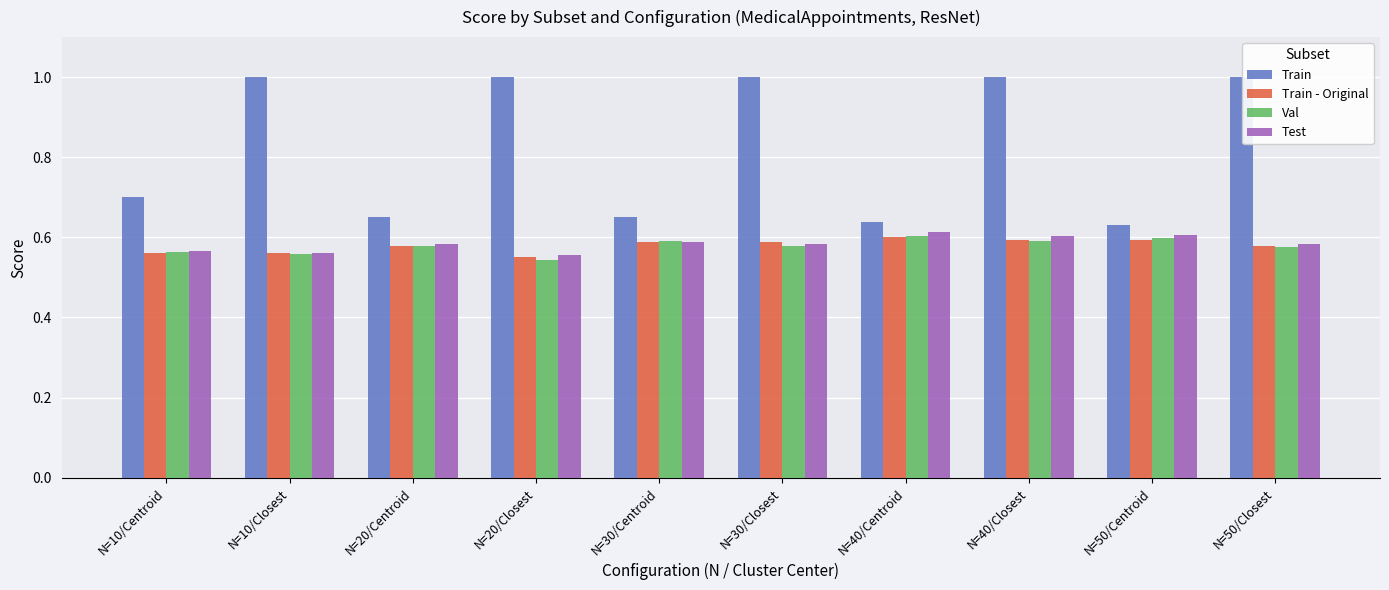

Which series has the widest spread of values?

Train